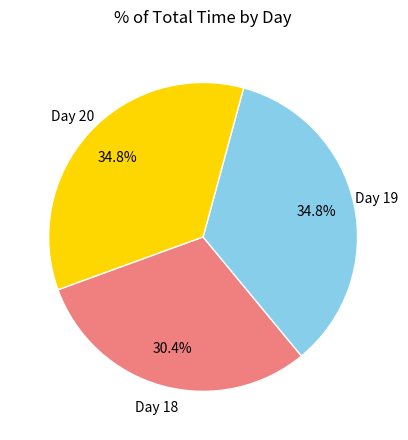

Is there a majority slice in this chart?

No